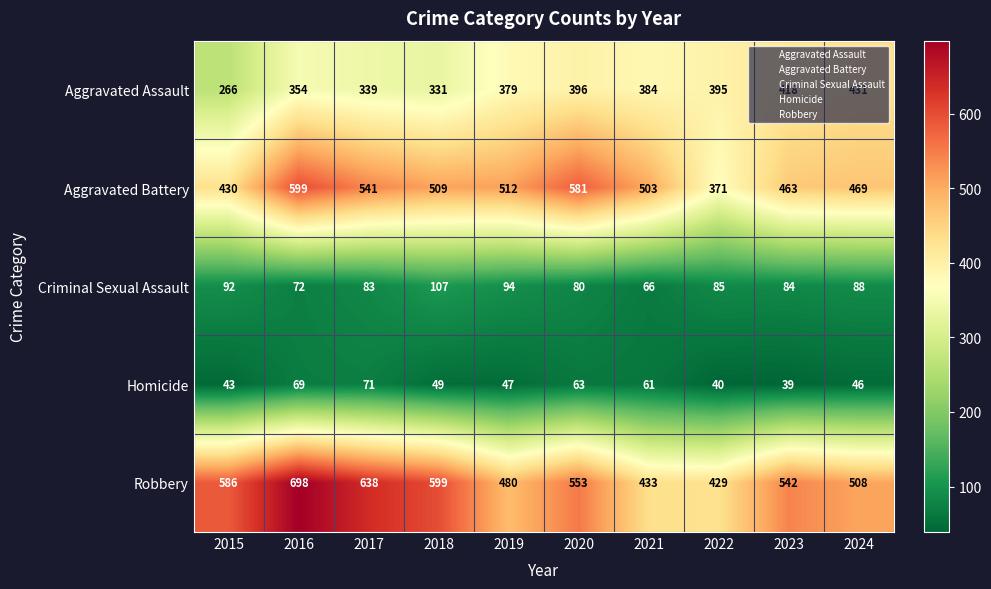

Which label corresponds to the largest value in the chart?

2016